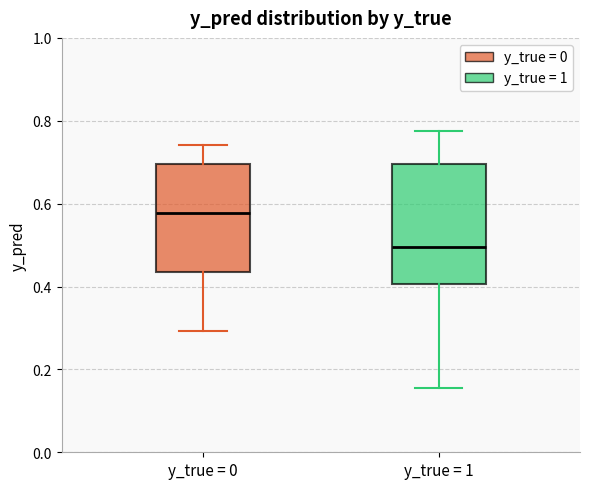

Where is the lower edge of the box for y_true = 1 on the y-axis? The values are not printed on the chart, so give them approximately, as read against the axis.

0.40